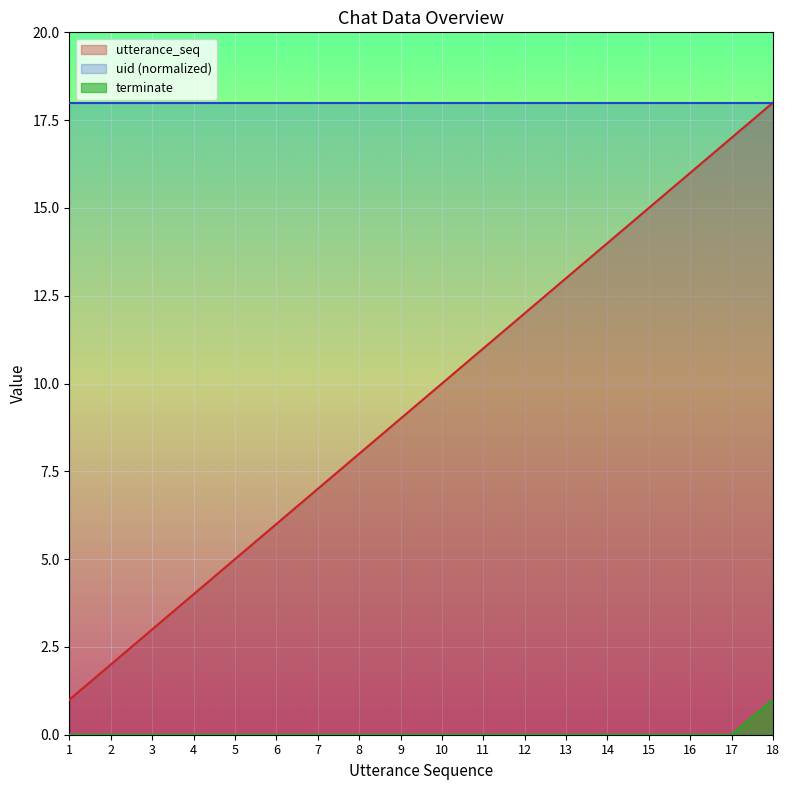

How many values in the terminate series exceed 0?

1